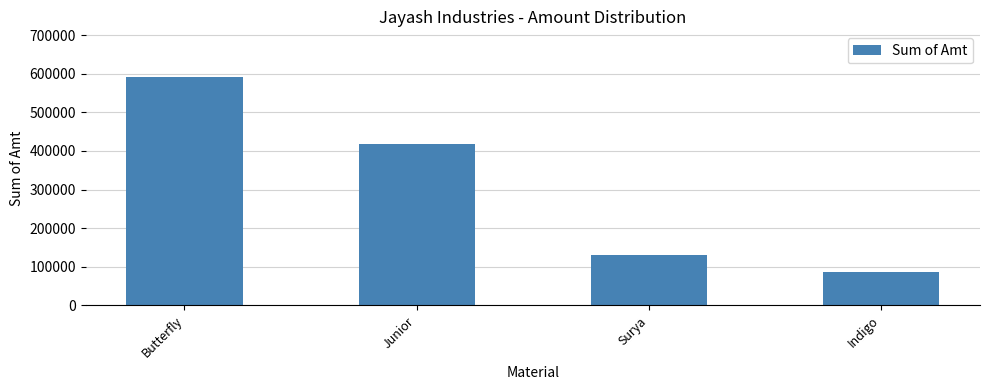

Reading left to right, what are all the values shown in this chart?

591280	417200	131040	87360